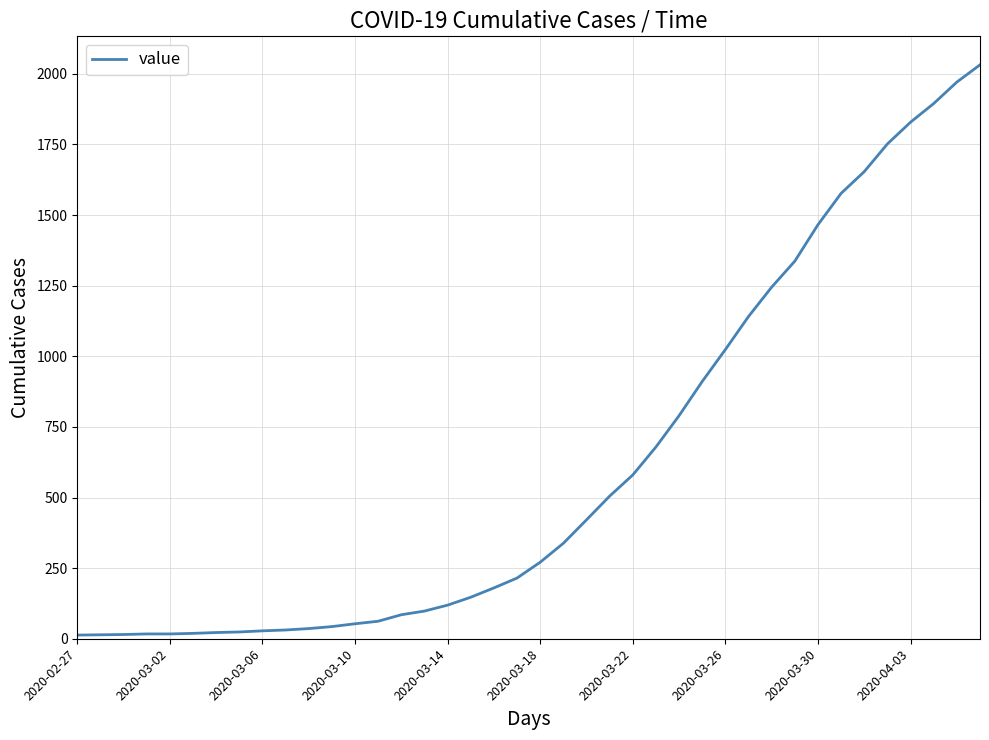

What is the greatest value displayed?

2032